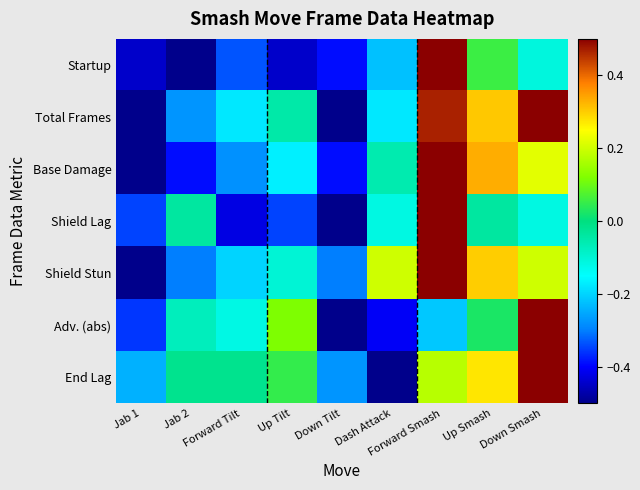

Reading left to right, what are all the values shown in this chart?

Startup: Jab 1=-0.4	Jab 2=-0.5	Forward Tilt=-0.3	Up Tilt=-0.4	Down Tilt=-0.4	Dash Attack=-0.2	Forward Smash=0.5	Up Smash=0.1	Down Smash=-0.1
Total Frames: Jab 1=-0.5	Jab 2=-0.3	Forward Tilt=-0.2	Up Tilt=-0.0	Down Tilt=-0.5	Dash Attack=-0.2	Forward Smash=0.5	Up Smash=0.3	Down Smash=0.5
Base Damage: Jab 1=-0.5	Jab 2=-0.4	Forward Tilt=-0.3	Up Tilt=-0.2	Down Tilt=-0.4	Dash Attack=-0.1	Forward Smash=0.5	Up Smash=0.3	Down Smash=0.2
Shield Lag: Jab 1=-0.3	Jab 2=-0.0	Forward Tilt=-0.4	Up Tilt=-0.3	Down Tilt=-0.5	Dash Attack=-0.1	Forward Smash=0.5	Up Smash=-0.0	Down Smash=-0.1
Shield Stun: Jab 1=-0.5	Jab 2=-0.3	Forward Tilt=-0.2	Up Tilt=-0.1	Down Tilt=-0.3	Dash Attack=0.2	Forward Smash=0.5	Up Smash=0.3	Down Smash=0.2
Adv. (abs): Jab 1=-0.4	Jab 2=-0.1	Forward Tilt=-0.1	Up Tilt=0.1	Down Tilt=-0.5	Dash Attack=-0.4	Forward Smash=-0.2	Up Smash=0.0	Down Smash=0.5
End Lag: Jab 1=-0.2	Jab 2=-0.0	Forward Tilt=-0.0	Up Tilt=0.0	Down Tilt=-0.3	Dash Attack=-0.5	Forward Smash=0.2	Up Smash=0.3	Down Smash=0.5